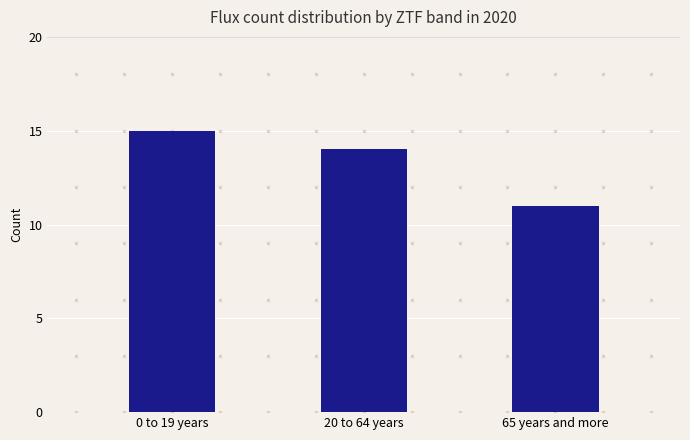

Rank the categories by value from highest to lowest.

0 to 19 years, 20 to 64 years, 65 years and more